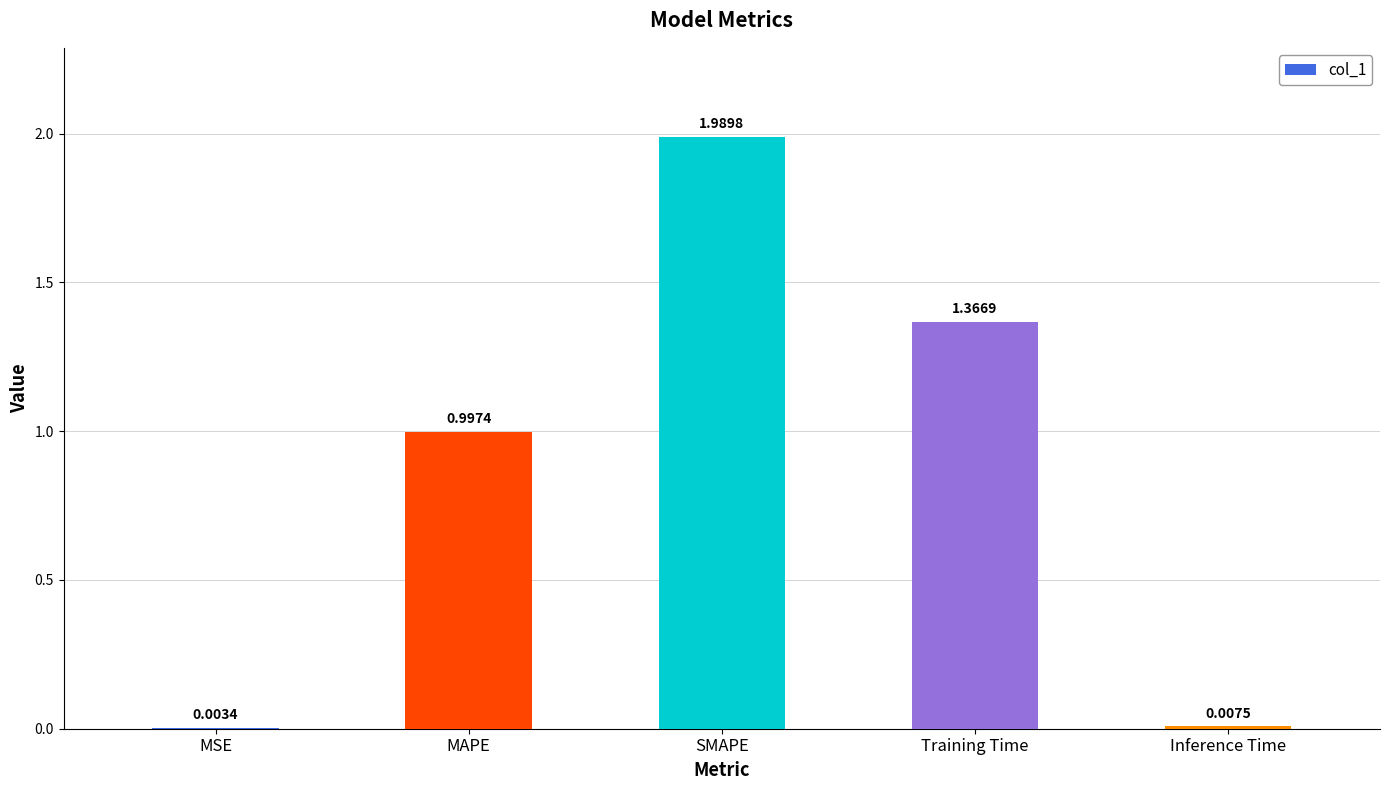

Which label corresponds to the largest value in the chart?

SMAPE